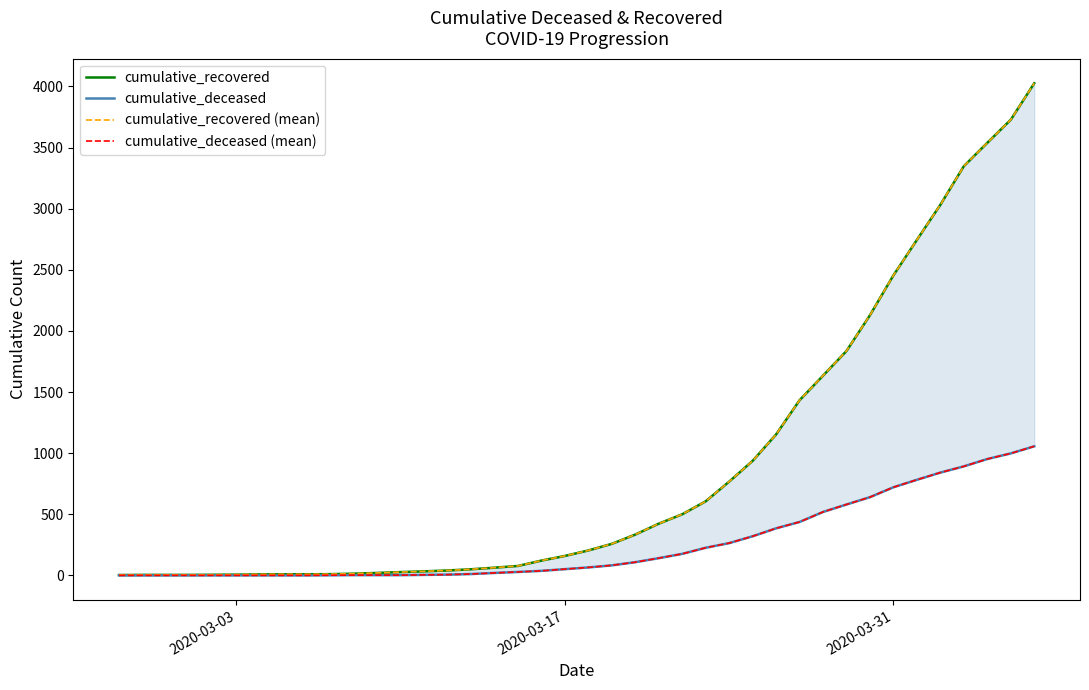

What is the value of the cumulative_recovered (mean) point at the 37th from the left?

3348